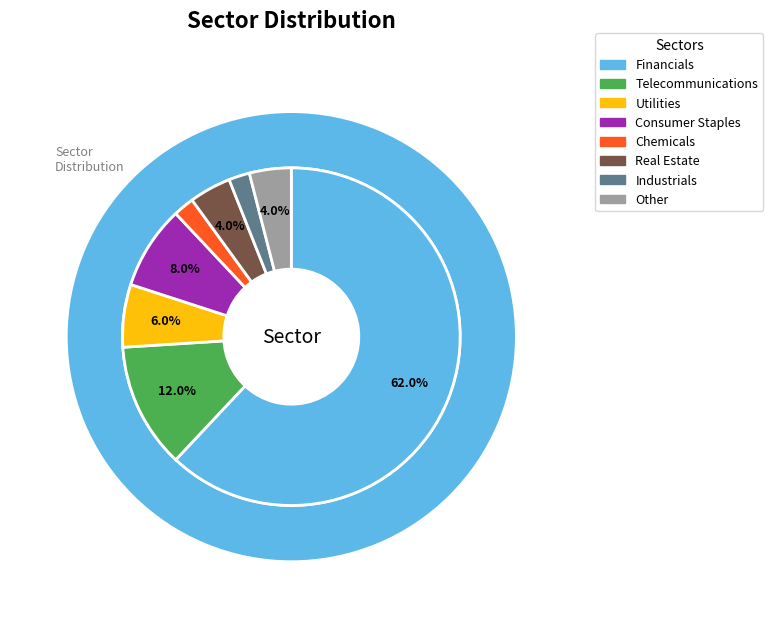

What is the smallest slice in the pie chart?

Chemicals